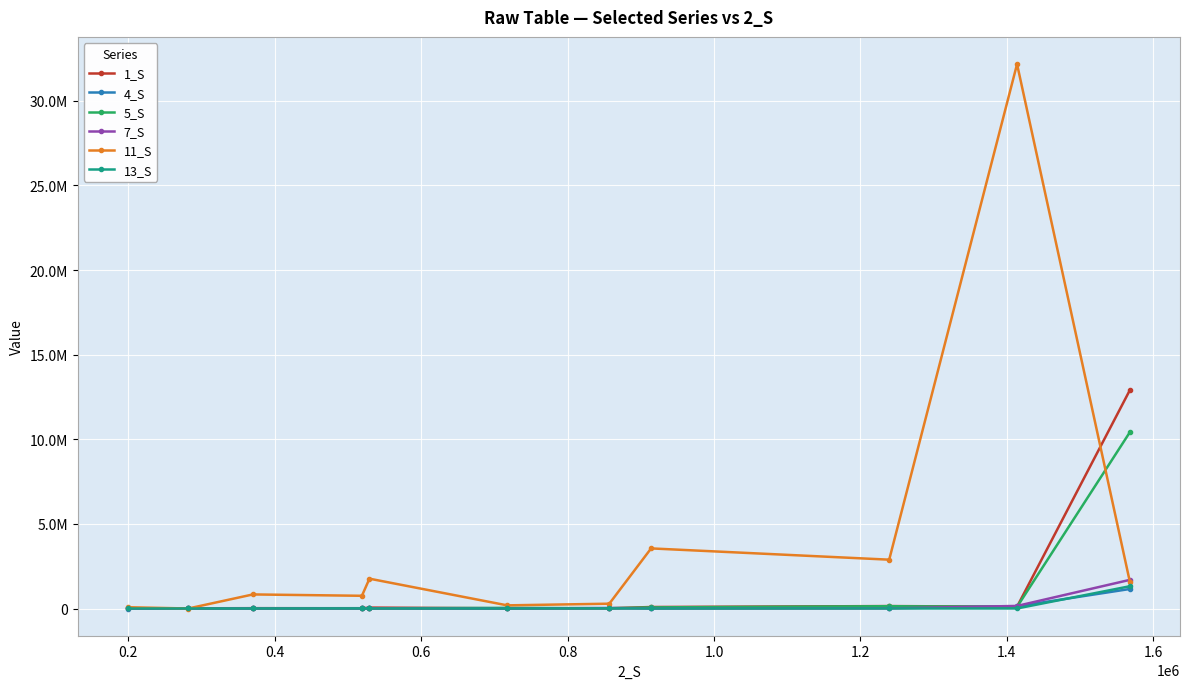

What are all the series names shown in the legend?

1_S, 4_S, 5_S, 7_S, 11_S, 13_S